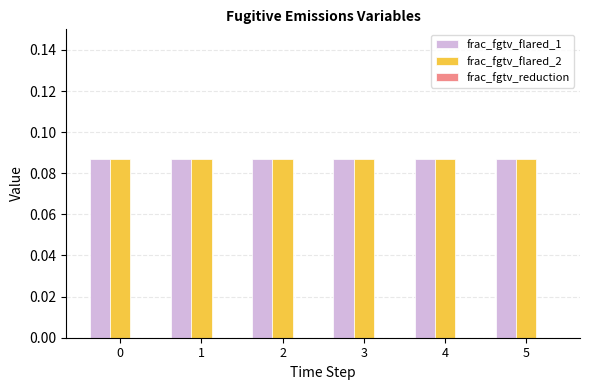

How many data points does each series have?

6